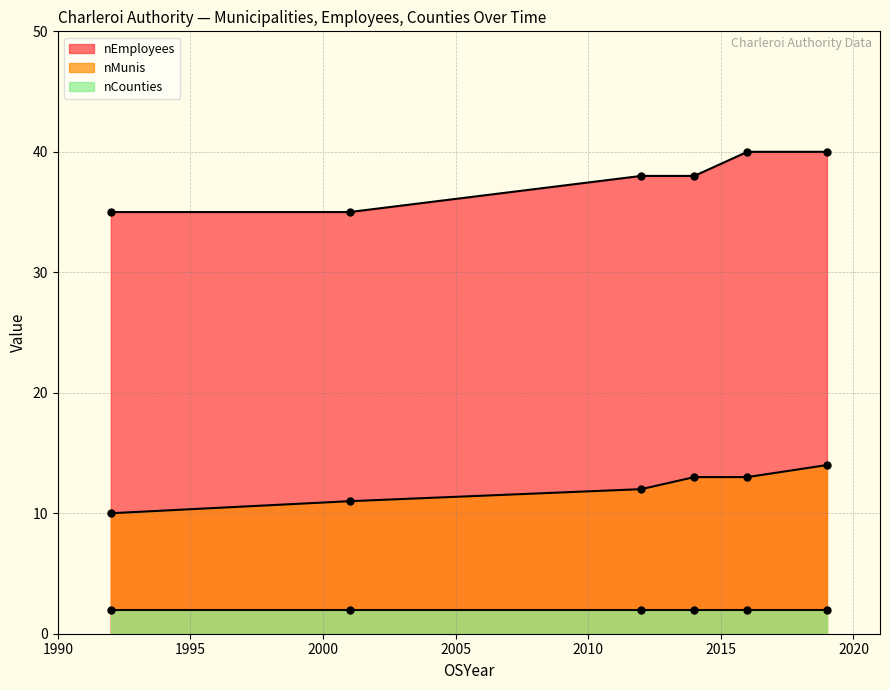

Where is nCounties nearest to the value 1?

2001